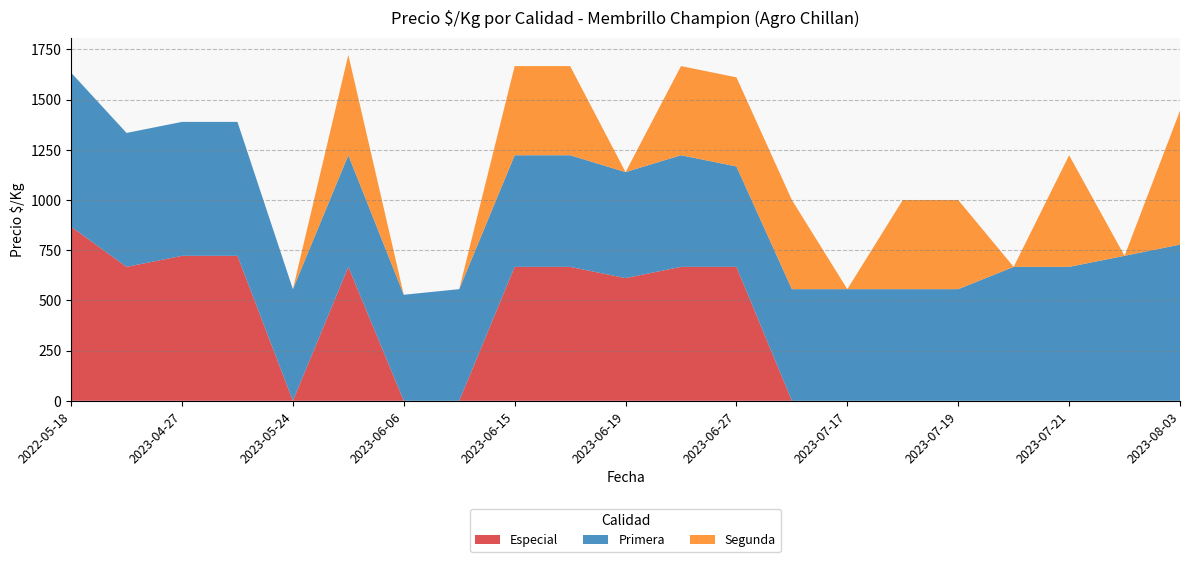

Reading right to left, list all the values displayed in this chart.

Especial: 2023-08-03=0	2023-07-31=0	2023-07-21=0	2023-07-20=0	2023-07-19=0	2023-07-18=0	2023-07-17=0	2023-07-12=0	2023-06-27=667	2023-06-22=667	2023-06-19=611	2023-06-16=667	2023-06-15=667	2023-06-08=0	2023-06-06=0	2023-06-02=667	2023-05-24=0	2023-05-04=722	2023-04-27=722	2023-04-05=667	2022-05-18=867
Primera: 2023-08-03=778	2023-07-31=722	2023-07-21=667	2023-07-20=667	2023-07-19=556	2023-07-18=556	2023-07-17=556	2023-07-12=556	2023-06-27=500	2023-06-22=556	2023-06-19=528	2023-06-16=556	2023-06-15=556	2023-06-08=556	2023-06-06=528	2023-06-02=556	2023-05-24=556	2023-05-04=667	2023-04-27=667	2023-04-05=667	2022-05-18=767
Segunda: 2023-08-03=667	2023-07-31=0	2023-07-21=556	2023-07-20=0	2023-07-19=444	2023-07-18=444	2023-07-17=0	2023-07-12=444	2023-06-27=444	2023-06-22=444	2023-06-19=0	2023-06-16=444	2023-06-15=444	2023-06-08=0	2023-06-06=0	2023-06-02=500	2023-05-24=0	2023-05-04=0	2023-04-27=0	2023-04-05=0	2022-05-18=0